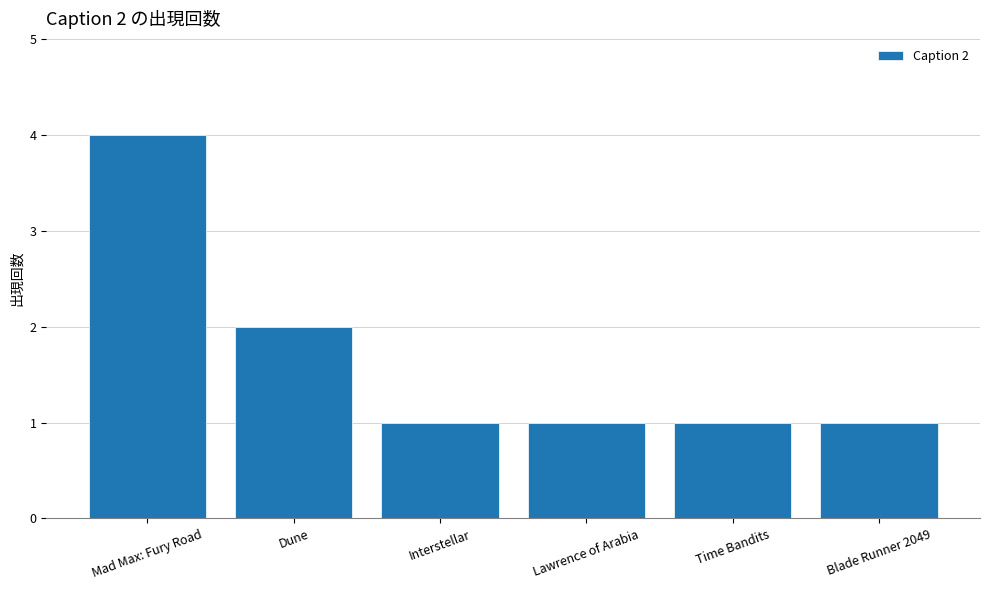

What is the difference between the maximum and minimum values?

3